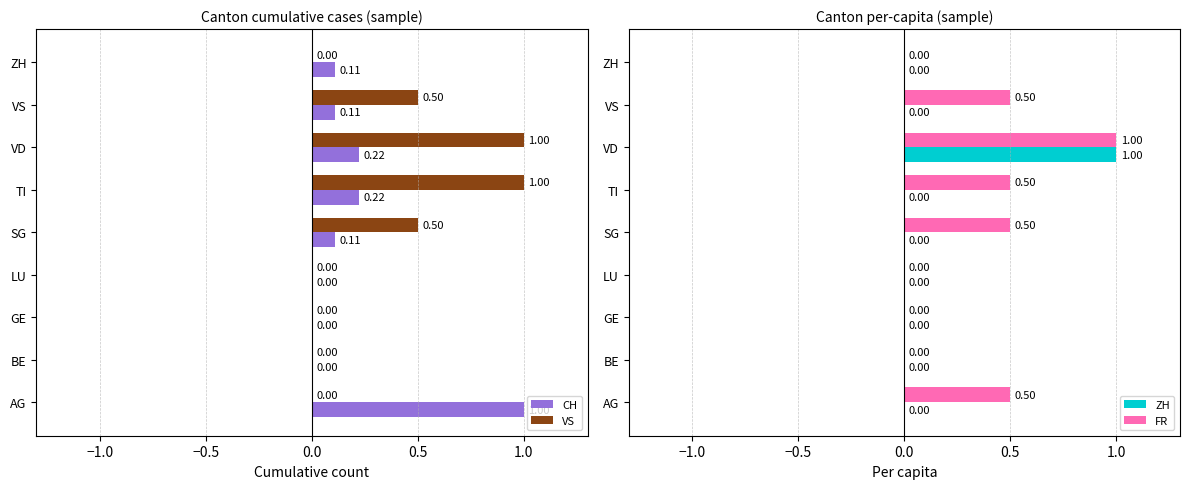

What is the average value of the VS series?

0.3